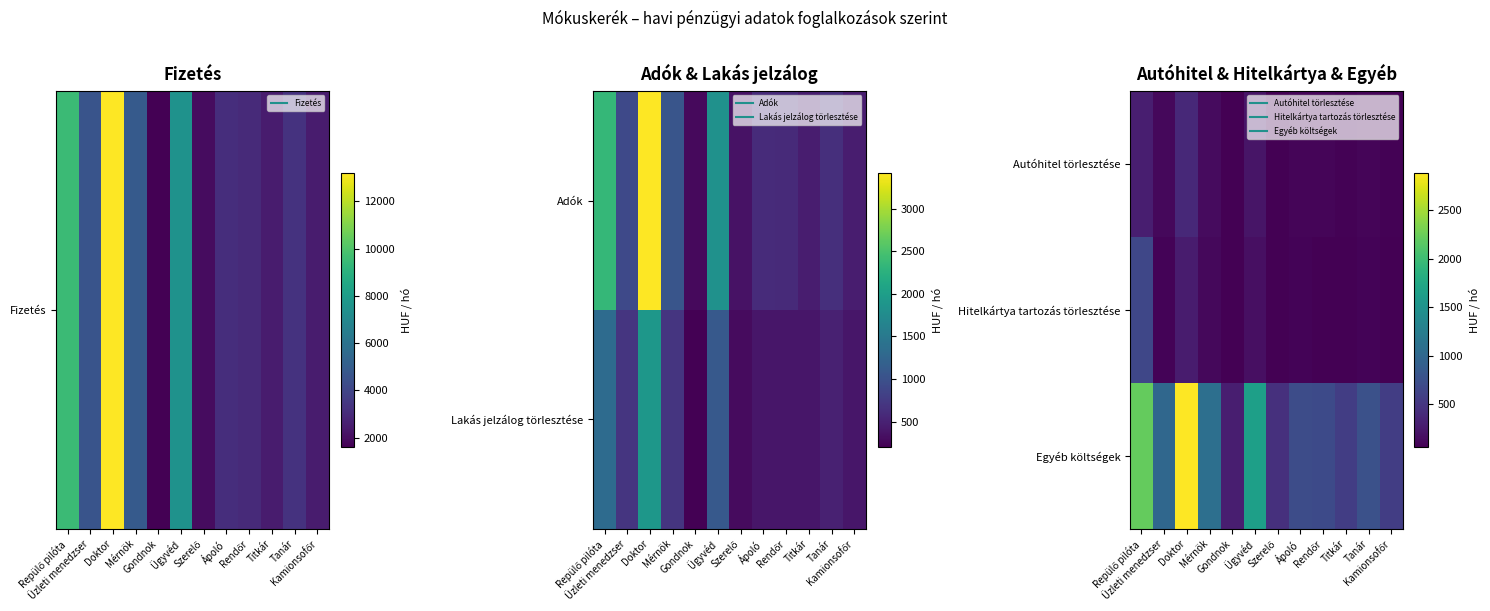

What is the average value of the Egyéb költségek series?

1073